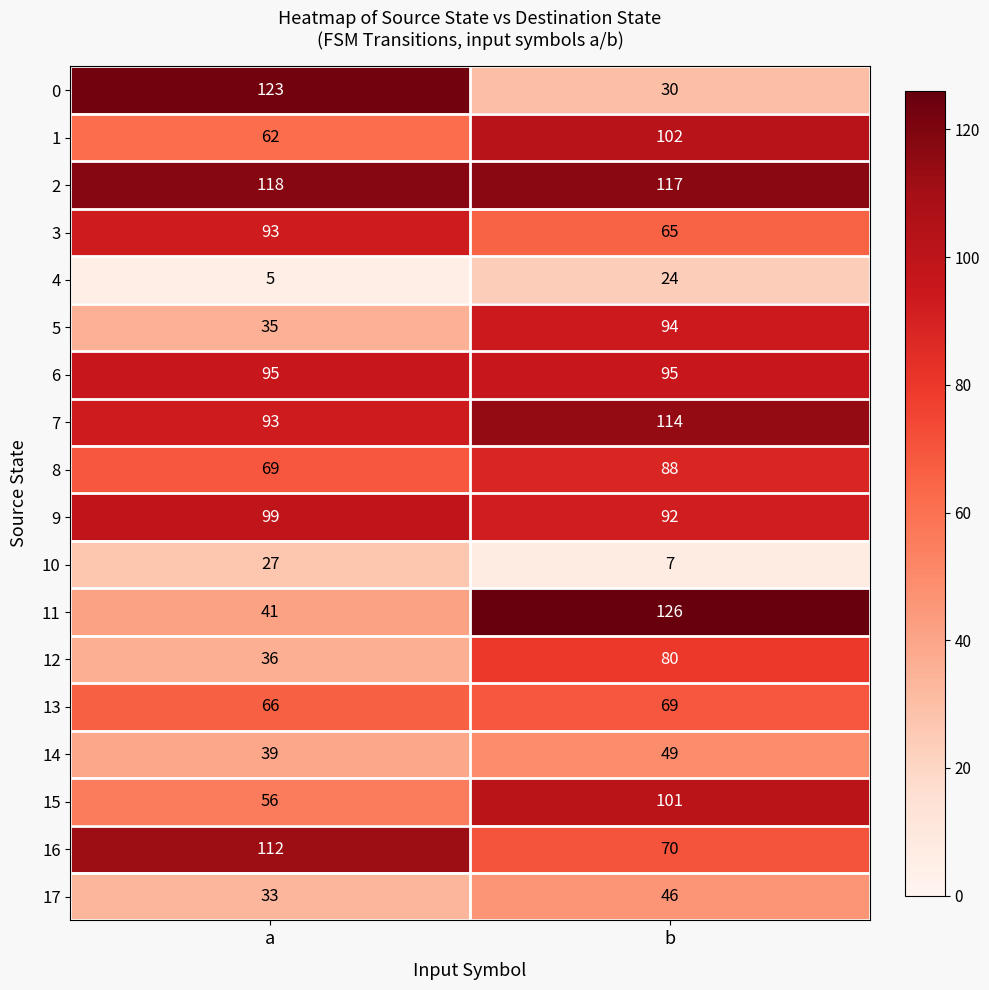

Which series has the largest total across all categories?

2